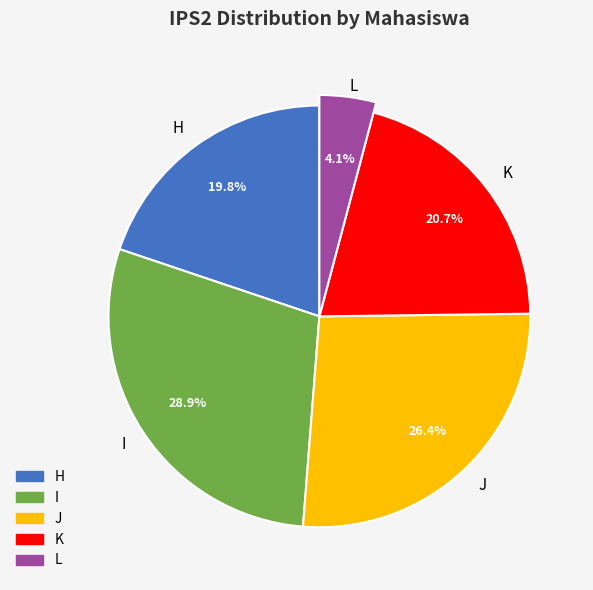

Is it true that J is 39% of the pie?

False